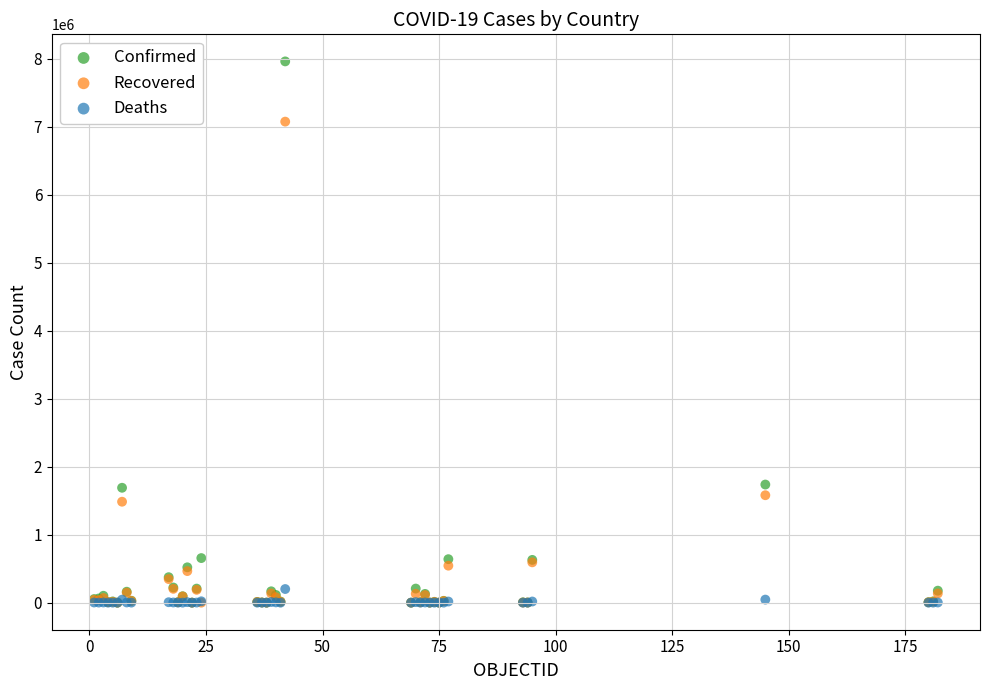

Which series reaches the maximum Y coordinate?

Confirmed